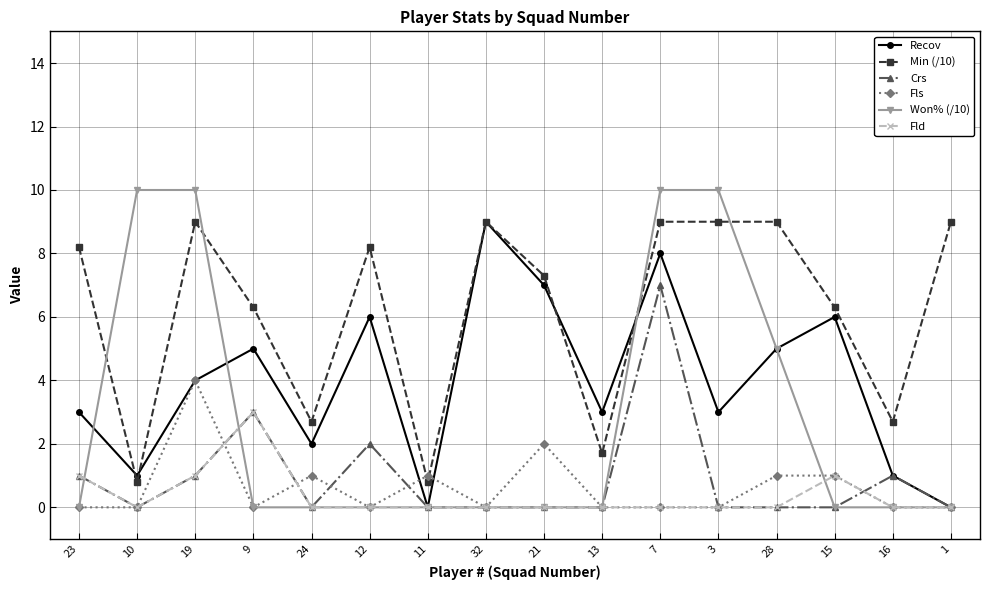

At which category does Recov reach its first local valley?

10